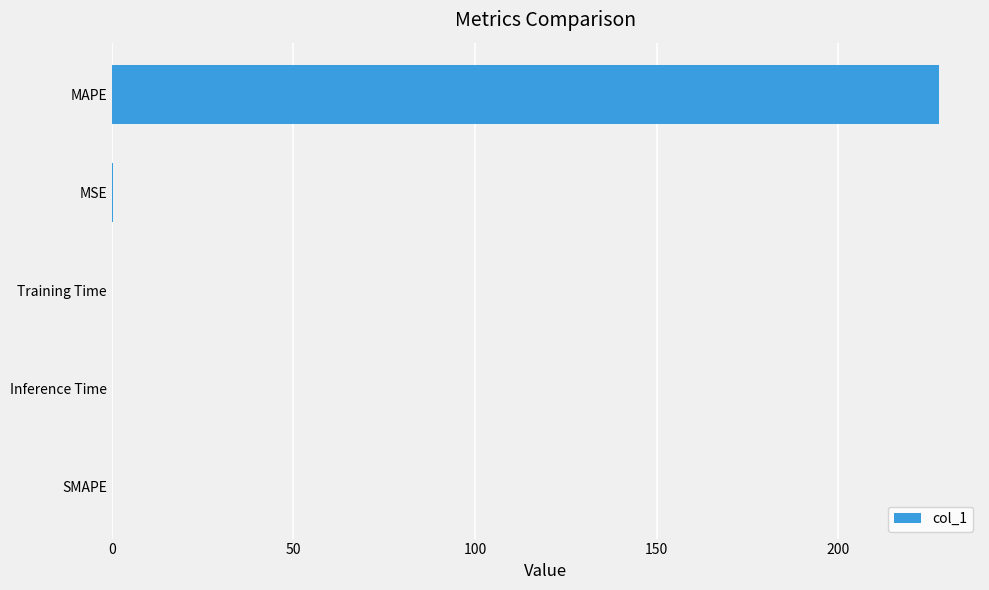

What is the sum of all values?

227.9